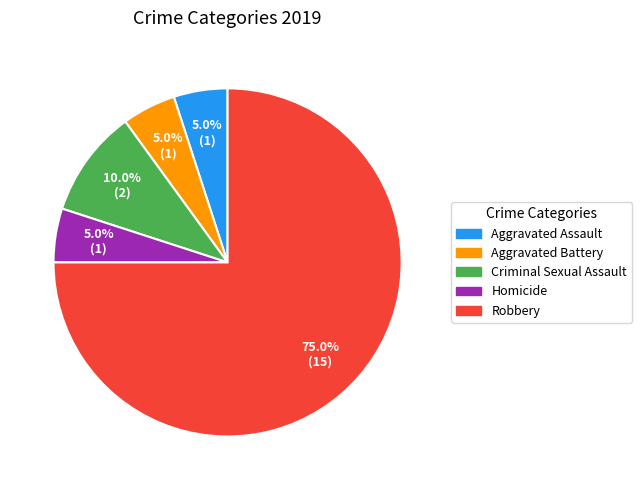

Which category has the biggest portion of the pie?

Robbery